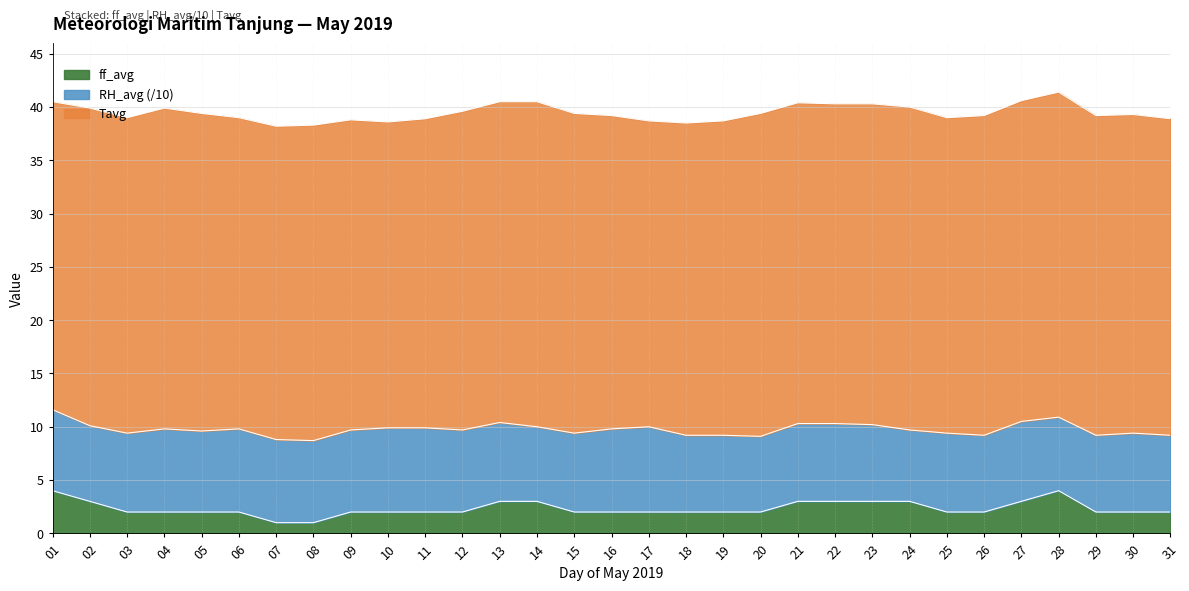

How many values in the RH_avg series exceed 74?

13